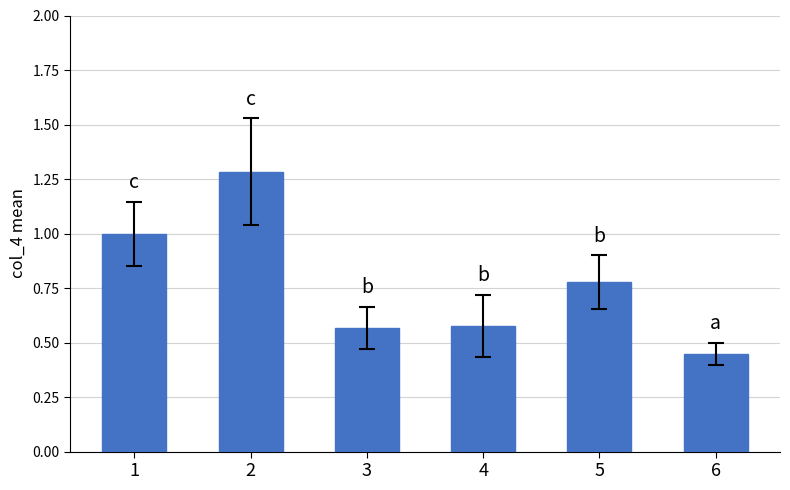

What is the sum of all values?

4.7